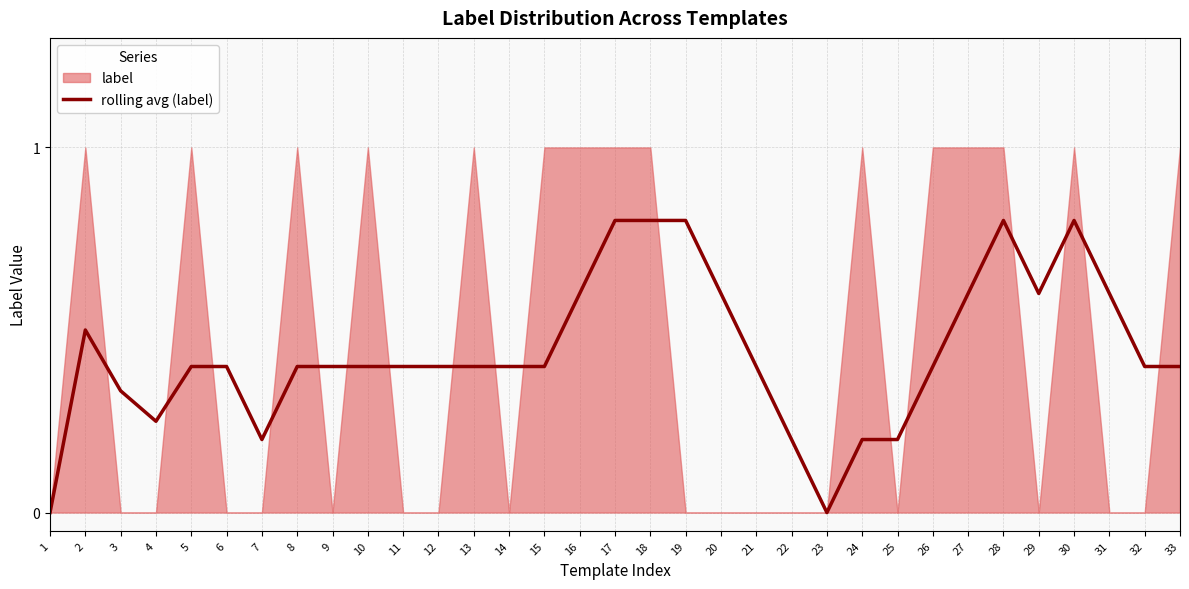

Which label corresponds to the smallest value in the chart?

1